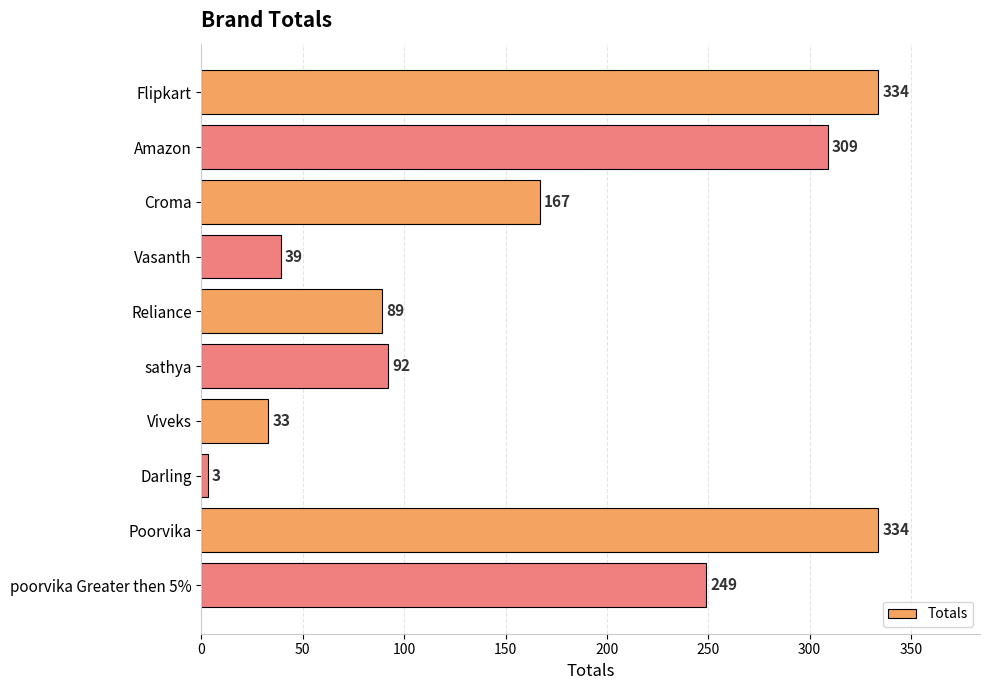

Does the chart contain stacked bars?

No